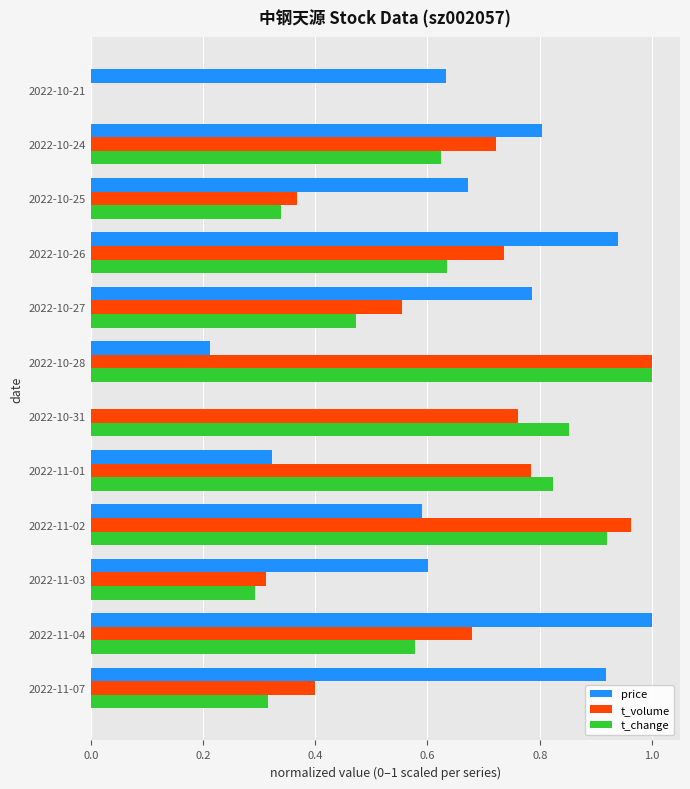

Which series has the largest total across all categories?

price